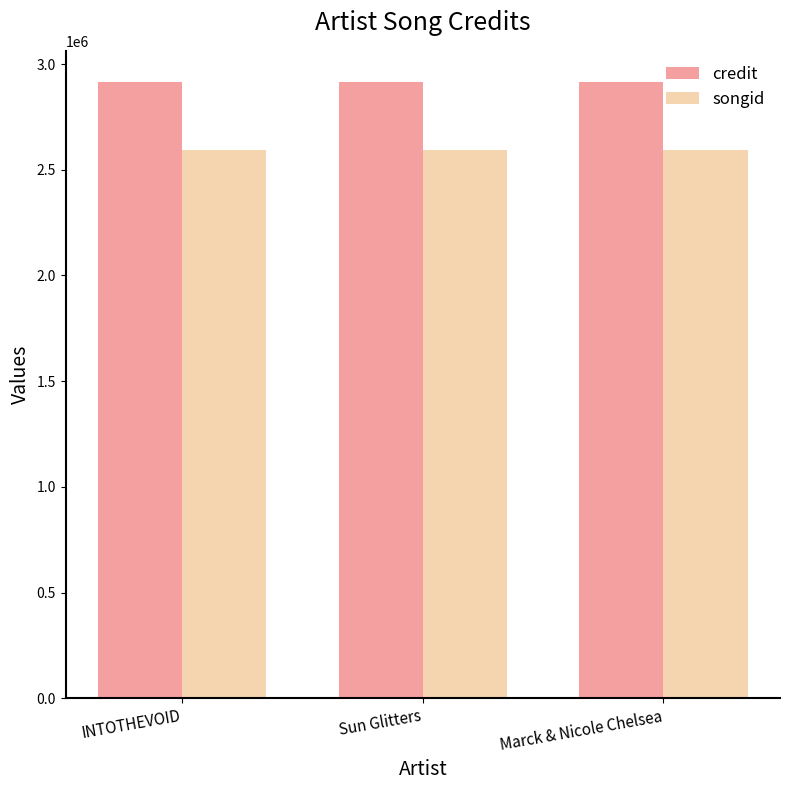

Count the number of categories in the chart.

3